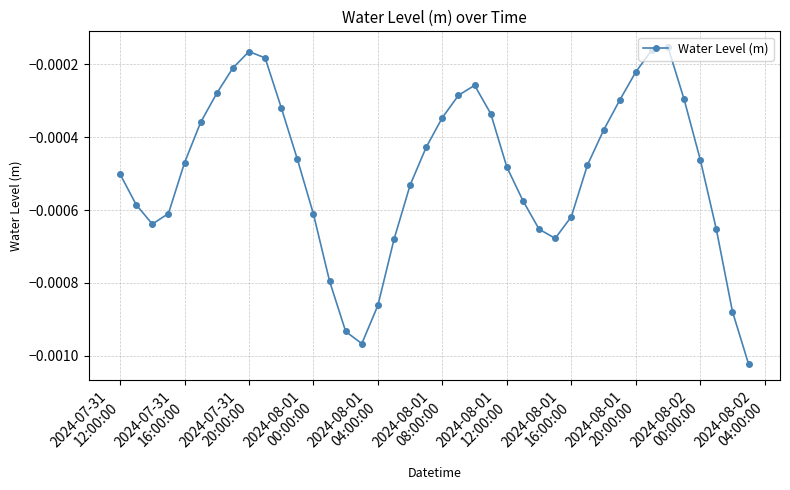

How many points are lower than both their immediate neighbors (excluding endpoints)?

3